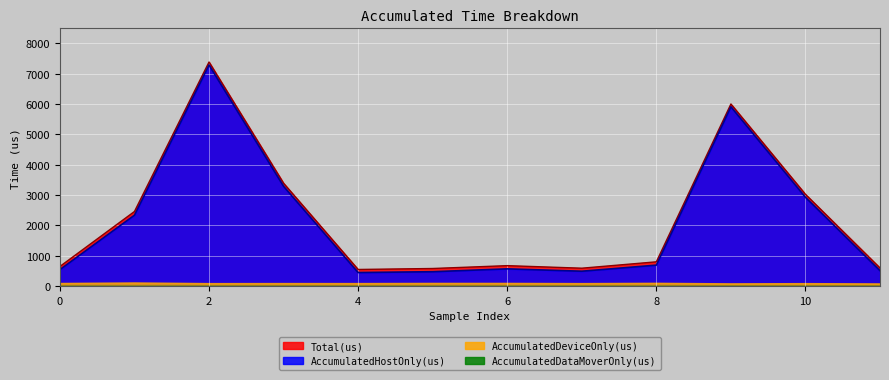

Is it true that AccumulatedHostOnly(us) equals 568.3 at 6?

True